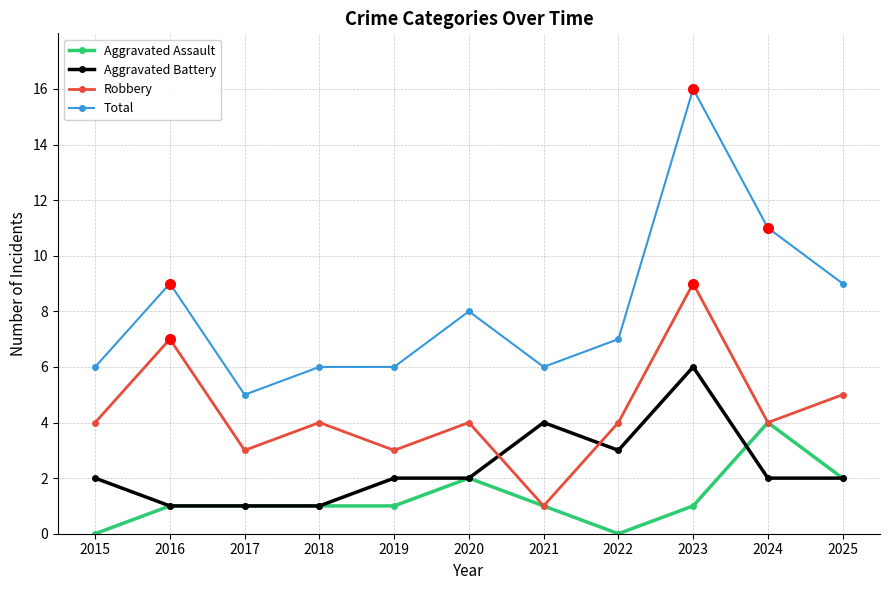

What is the sum of the Total values at 2023 and 2019?

22